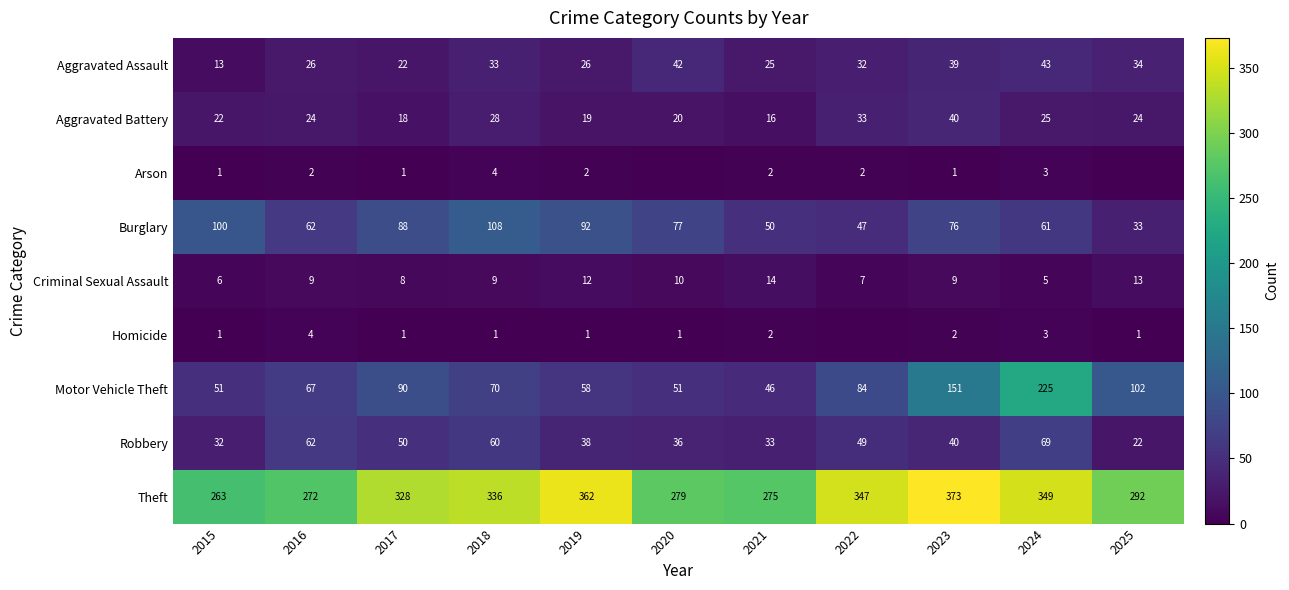

What is the difference between the highest and lowest values at 2023?

372